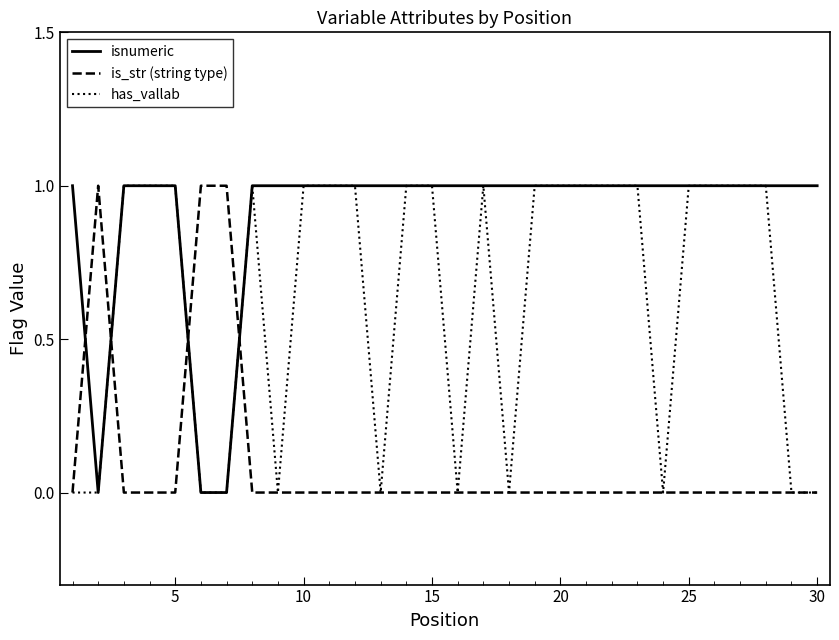

List the series in order of their overall mean, highest first.

isnumeric, has_vallab, is_str (string type)